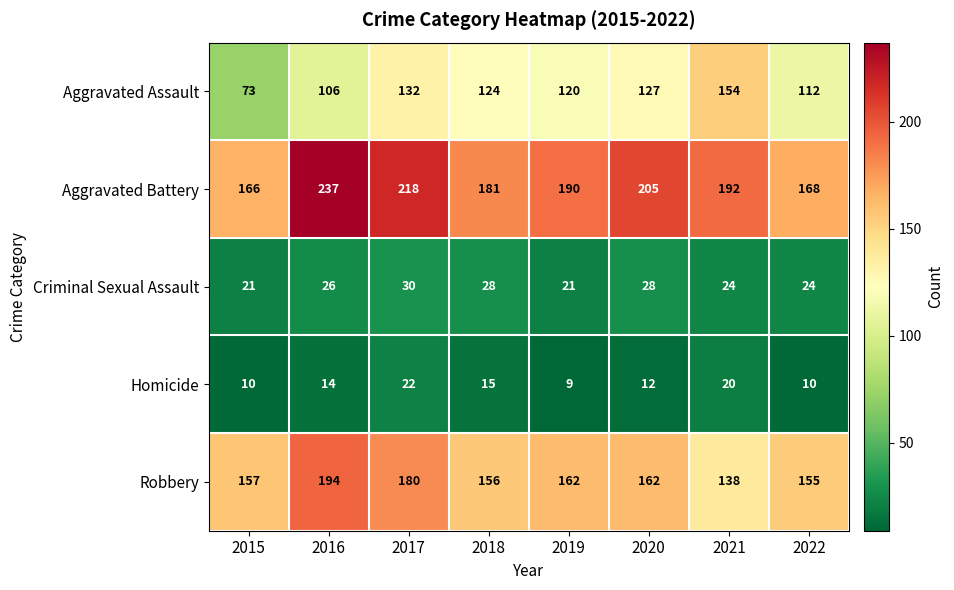

At how many categories does at least one series exceed 19?

8